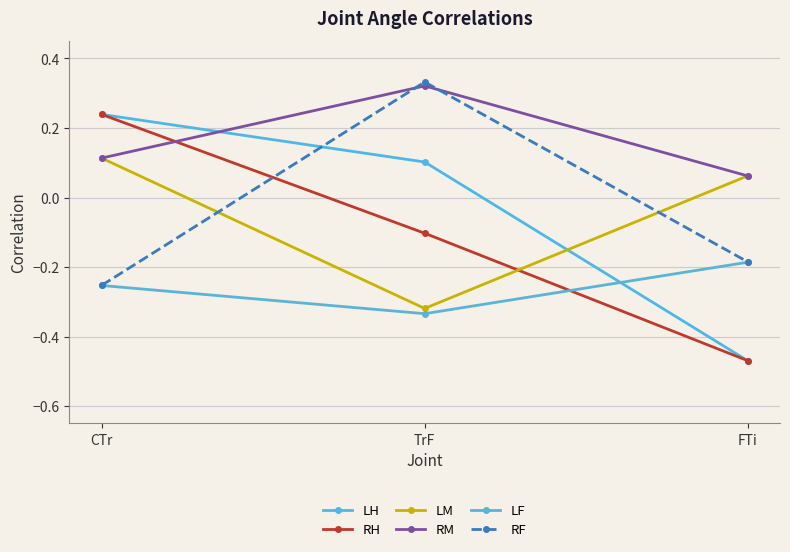

What is the lowest value of the LH series?

-0.5